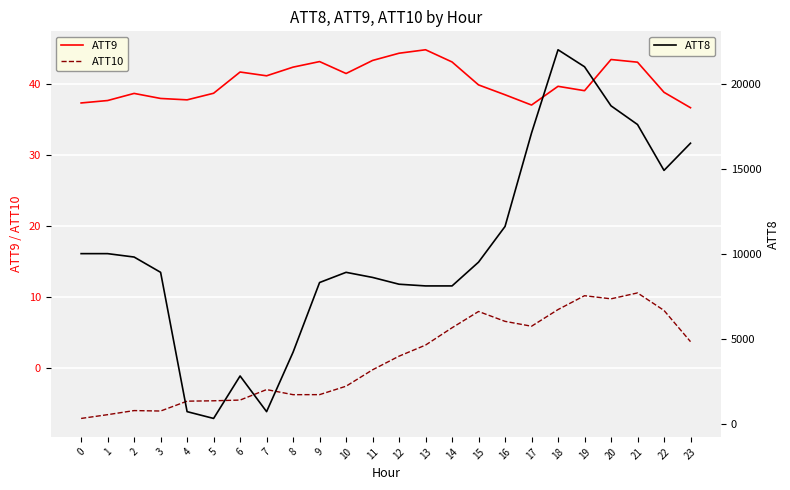

What is the difference between the ATT10 values at 22 and 4?

12.8